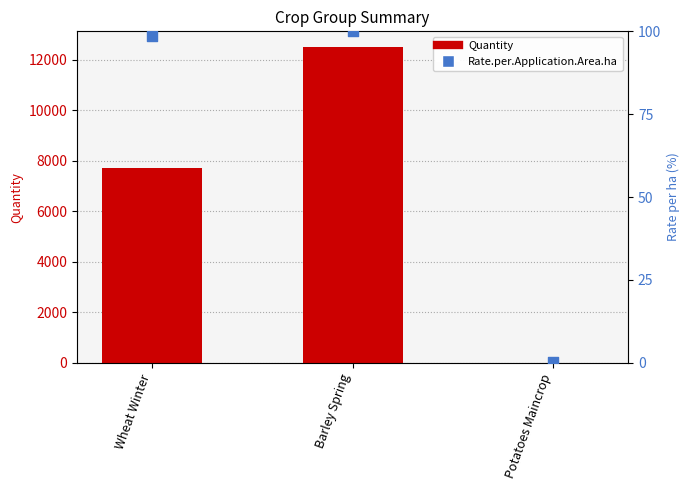

What are all the series names shown in the legend?

Quantity, Rate.per.Application.Area.ha